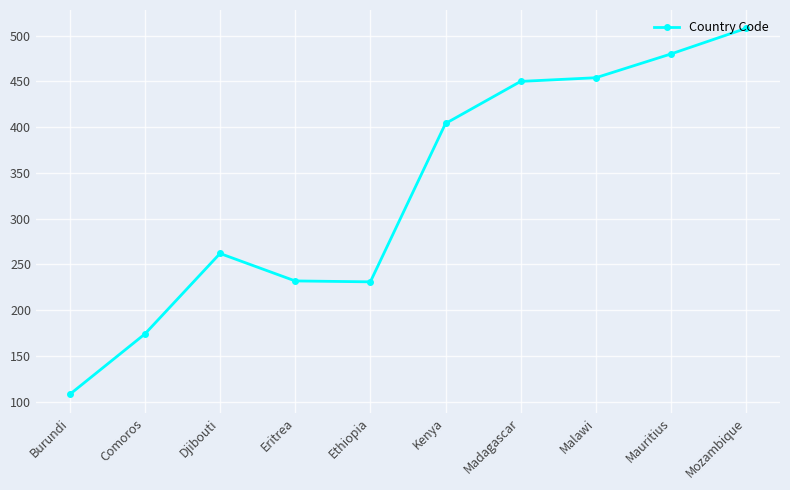

Between Madagascar and Comoros, which is larger?

Madagascar